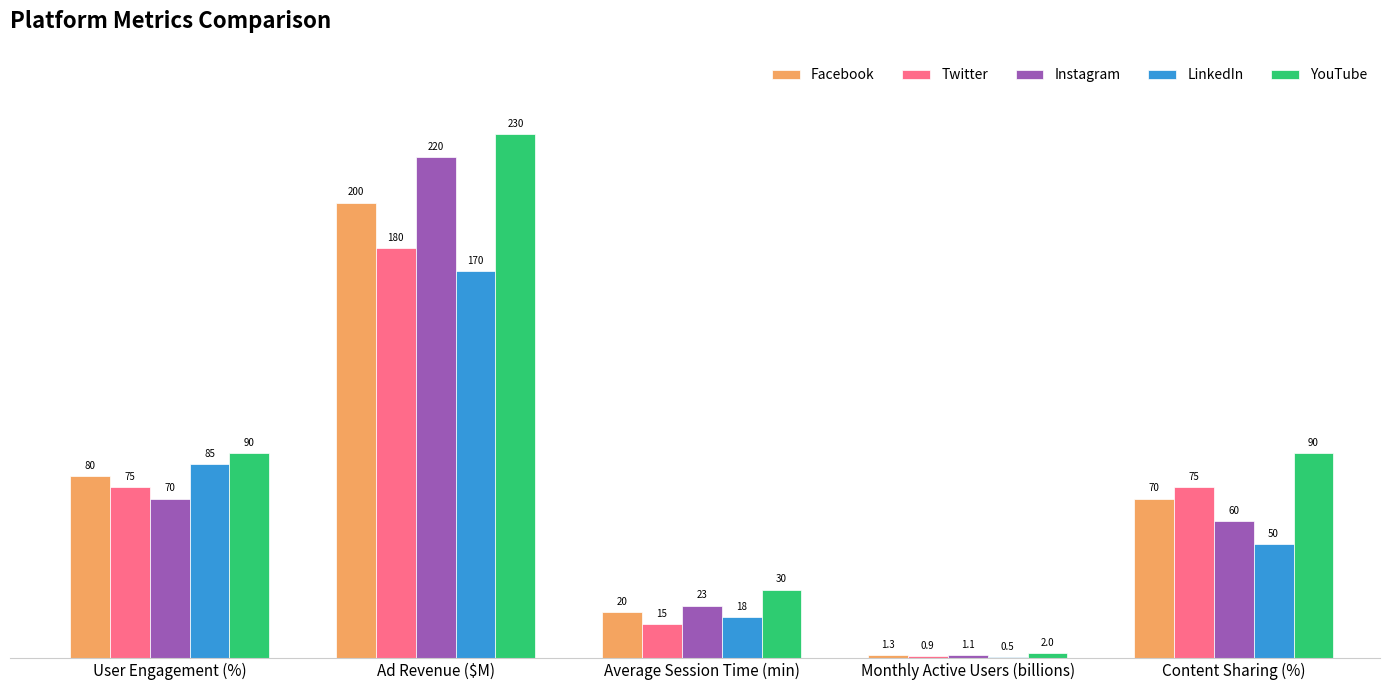

What is the greatest value displayed?

230.0